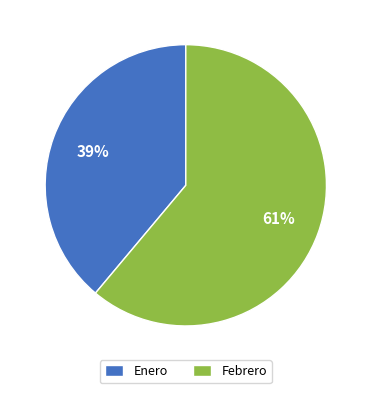

Is it true that Enero is 39% of the pie?

True